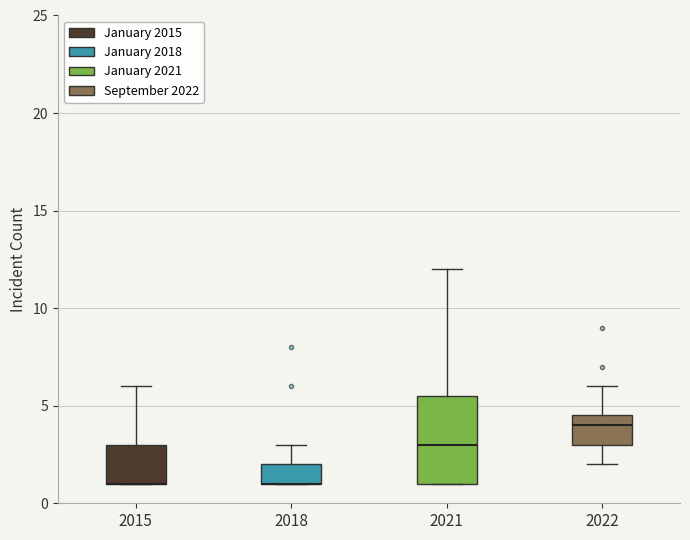

Reading left to right, transcribe this box plot: for each box, give where its median line is, the range the box spans, and where its two whiskers end, as read against the y-axis. The values are not printed on the chart, so give them approximately, as read against the axis.

2015: median 1.0 (drawn on the box's lower edge), box 1.0 to 3.0, whiskers 1.0 to 6.0
2018: median 1.0 (drawn on the box's lower edge), box 1.0 to 2.0, whiskers 1.0 to 3.0
2021: median 3.0, box 1.0 to 5.5, whiskers 1.0 to 12.0
2022: median 4.0, box 3.0 to 4.5, whiskers 2.0 to 6.0